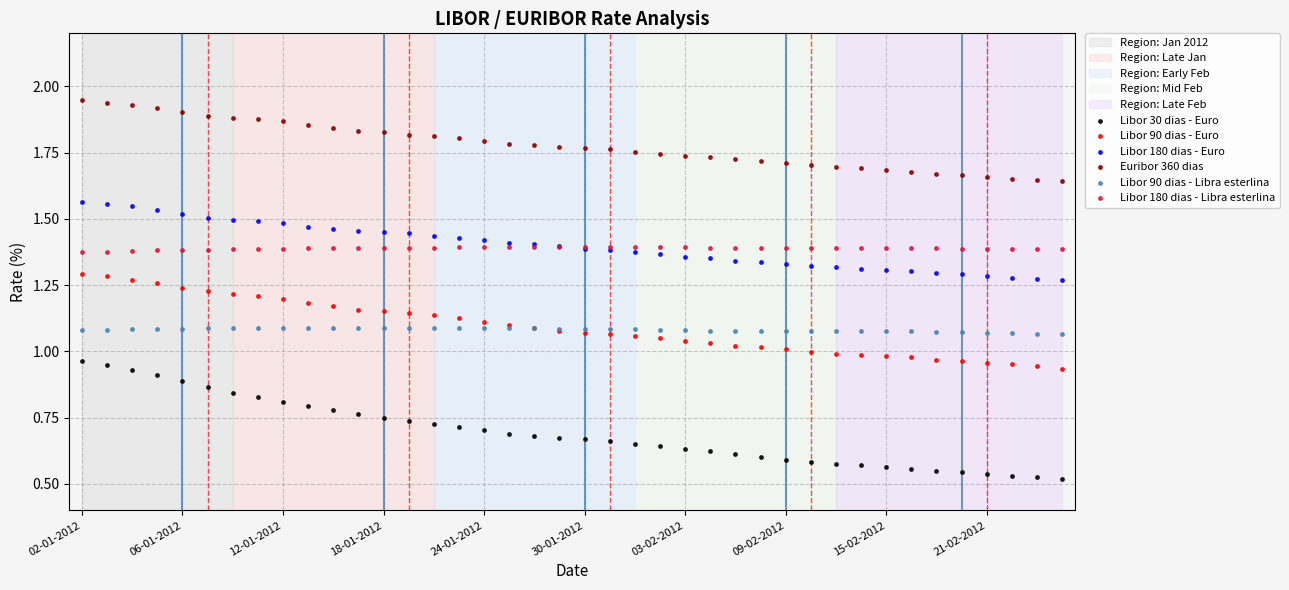

Which series contains the lowest Y value?

Libor 30 dias - Euro